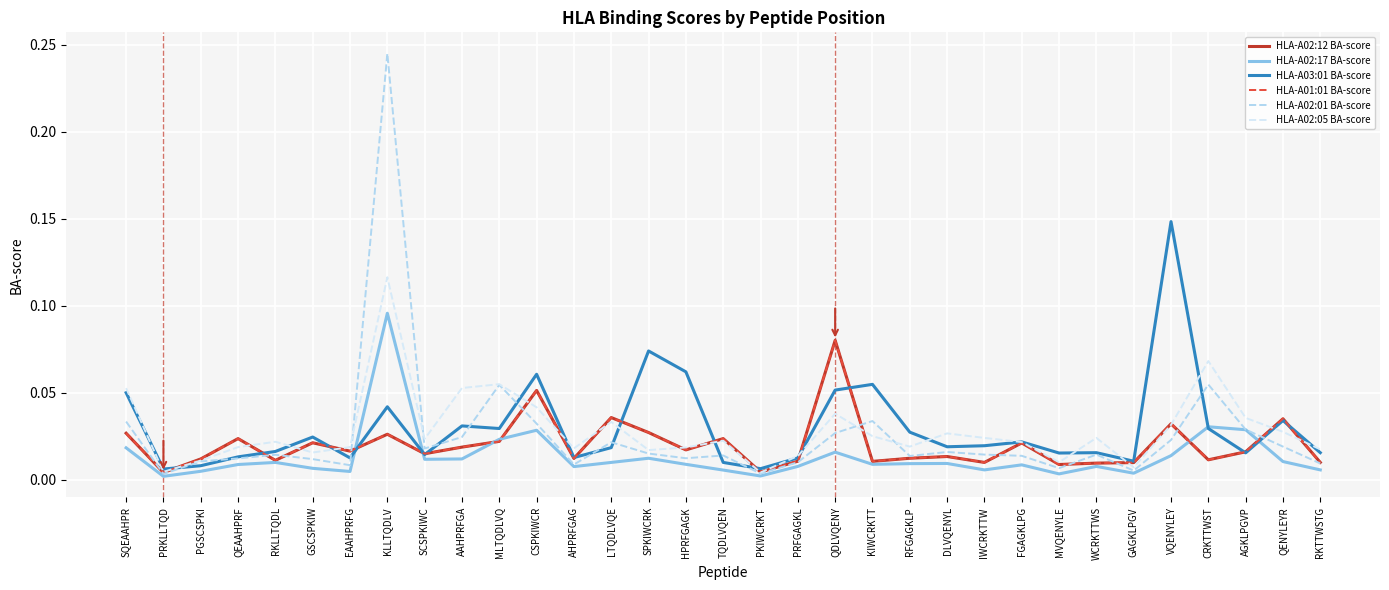

How many interior local peaks does the HLA-A02:17 BA-score series have?

9